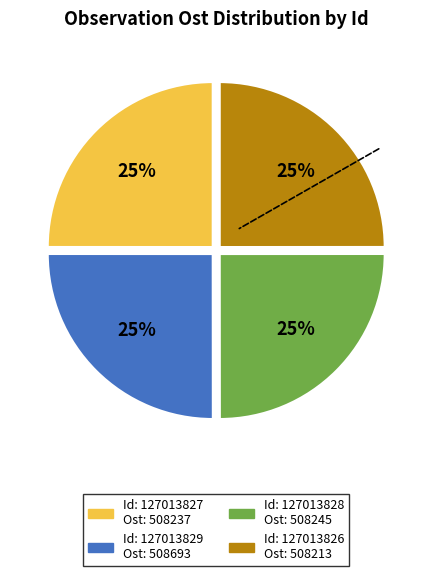

Is there any slice that represents more than half of the pie?

No